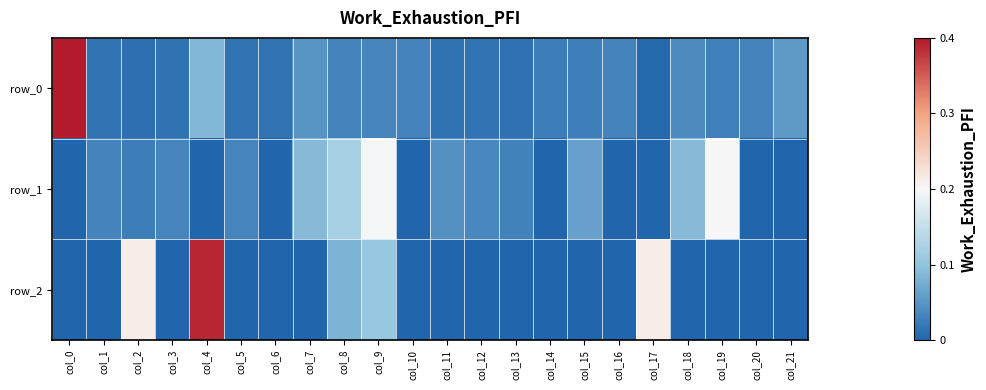

What is the difference between the highest and lowest values at col_4?

0.4